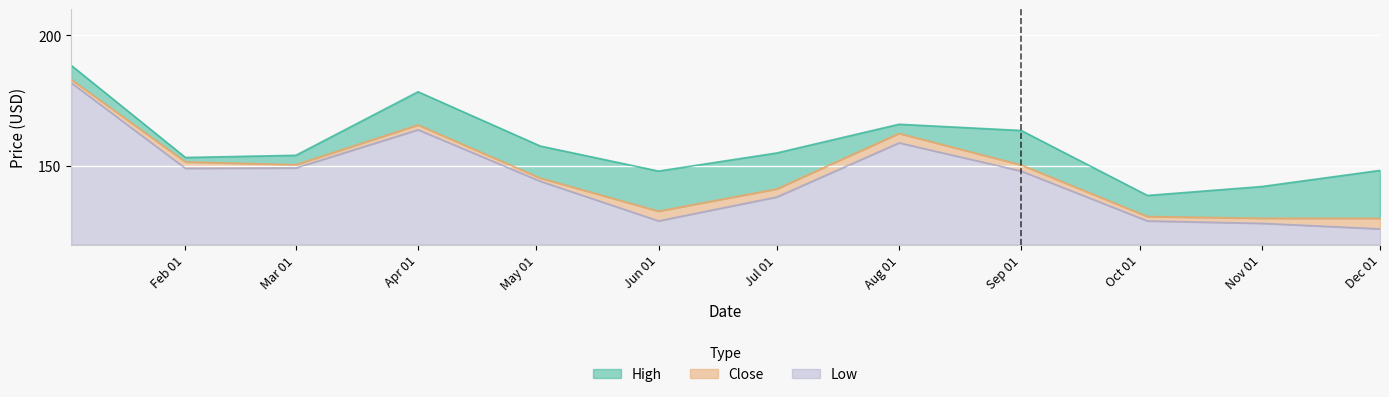

What is the total value across all series at Nov 01?

22.2